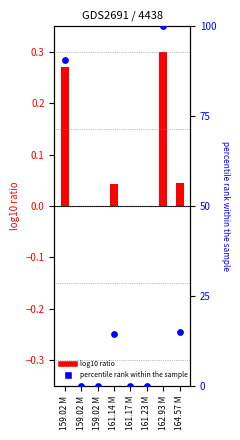

What is the total value across all series at 161.14 M?

14.4